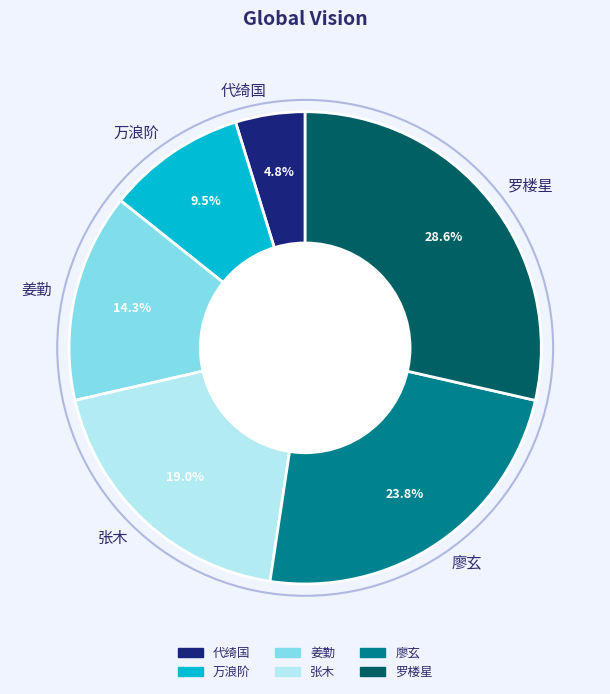

Is there a majority slice in this chart?

No